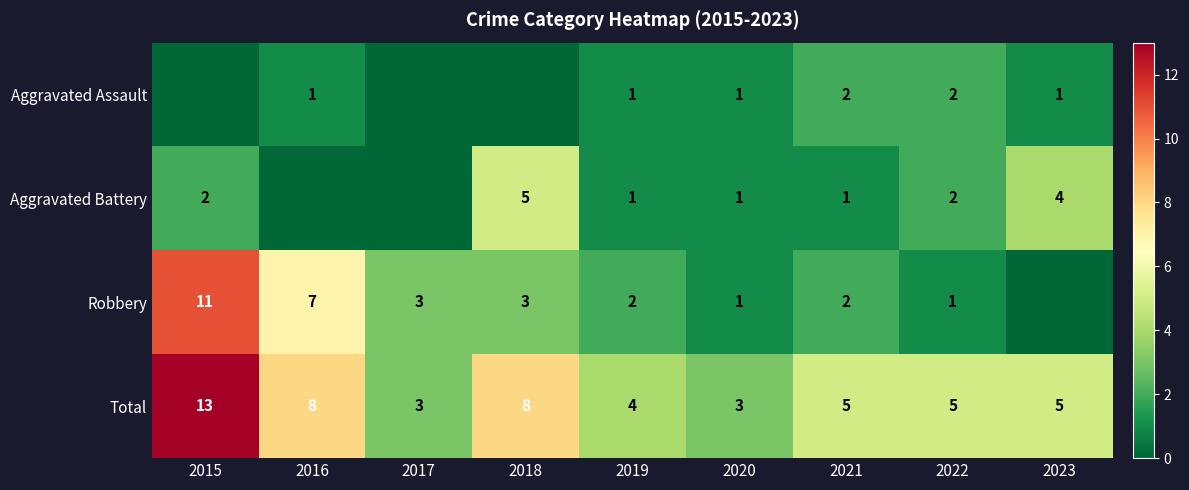

Which label corresponds to the smallest value in the chart?

2015